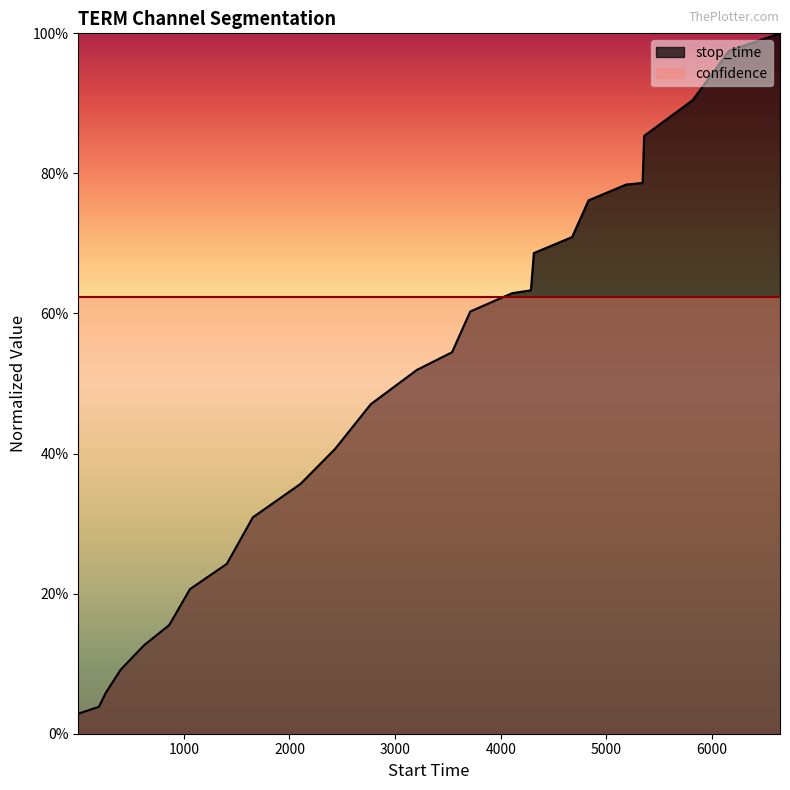

Reading left to right, transcribe all the data shown in this chart.

0.0	0.0	0.1	0.1	0.1	0.2	0.2	0.2	0.3	0.4	0.4	0.5	0.5	0.5	0.6	0.6	0.6	0.7	0.7	0.8	0.8	0.8	0.9	0.9	1.0	1.0